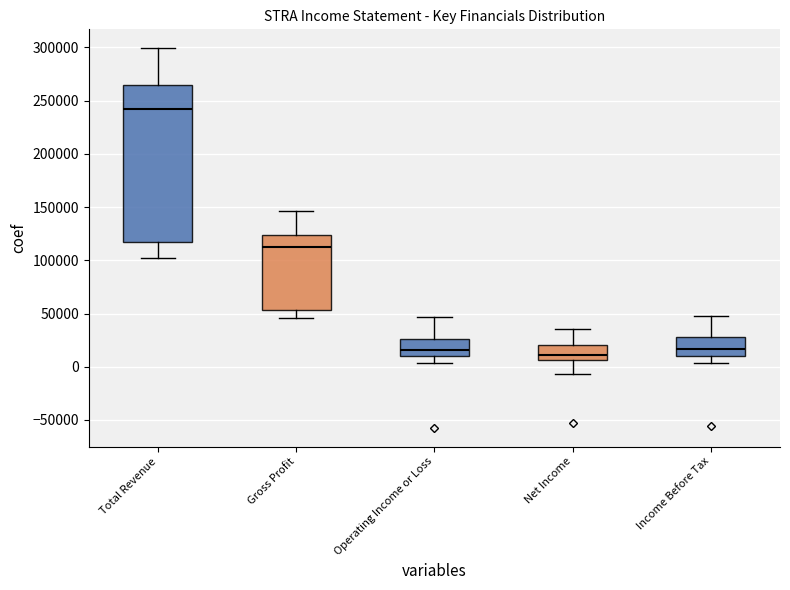

Reading left to right, read every box against the y-axis: the position of its median line, the range the box covers, and the ends of its whiskers. The values are not printed on the chart, so give them approximately, as read against the axis.

Total Revenue: median 240000, box 120000 to 265000, whiskers 100000 to 300000
Gross Profit: median 115000, box 55000 to 125000, whiskers 45000 to 145000
Operating Income or Loss: median 15000, box 10000 to 25000, whiskers 5000 to 45000
Net Income: median 10000, box 5000 to 20000, whiskers -5000 to 35000
Income Before Tax: median 15000, box 10000 to 30000, whiskers 5000 to 50000